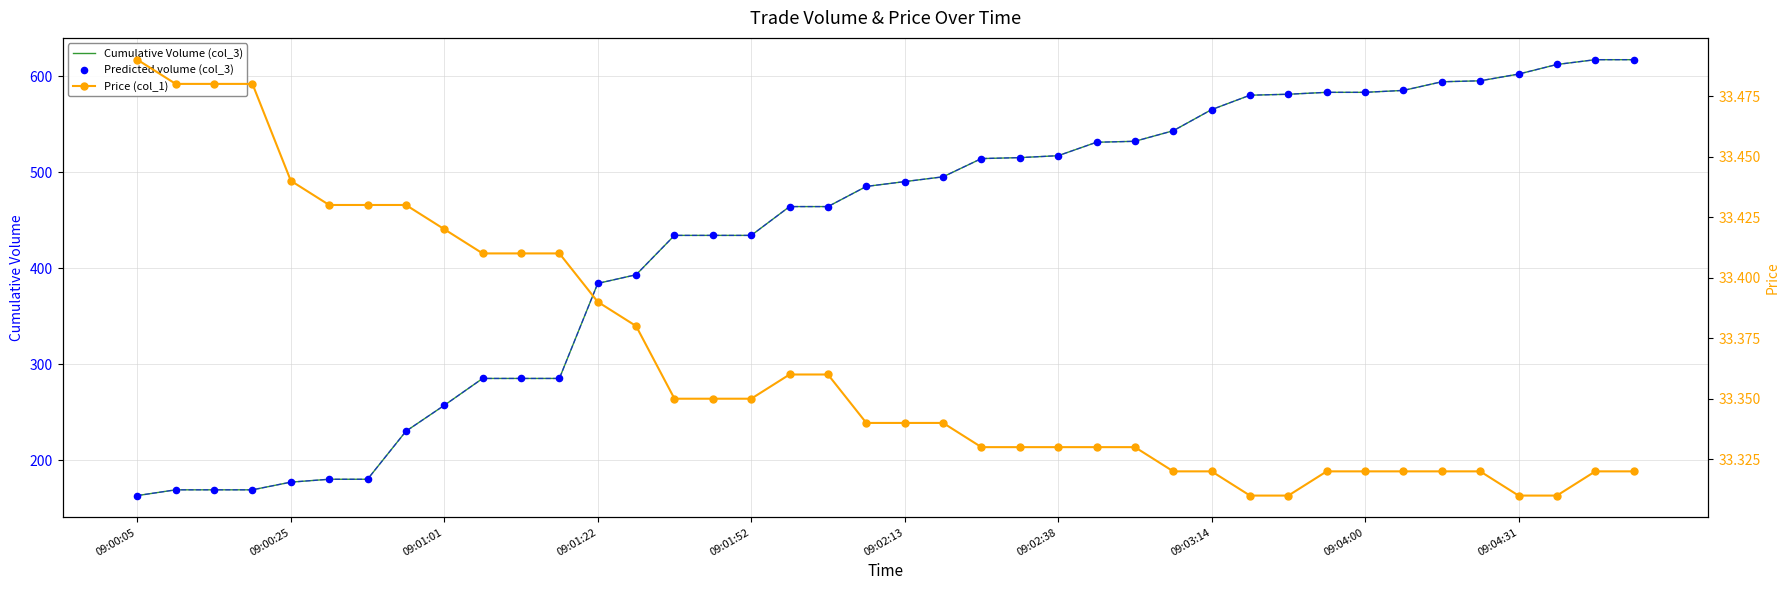

Which series contains the highest Y value?

Cumulative Volume (col_3)